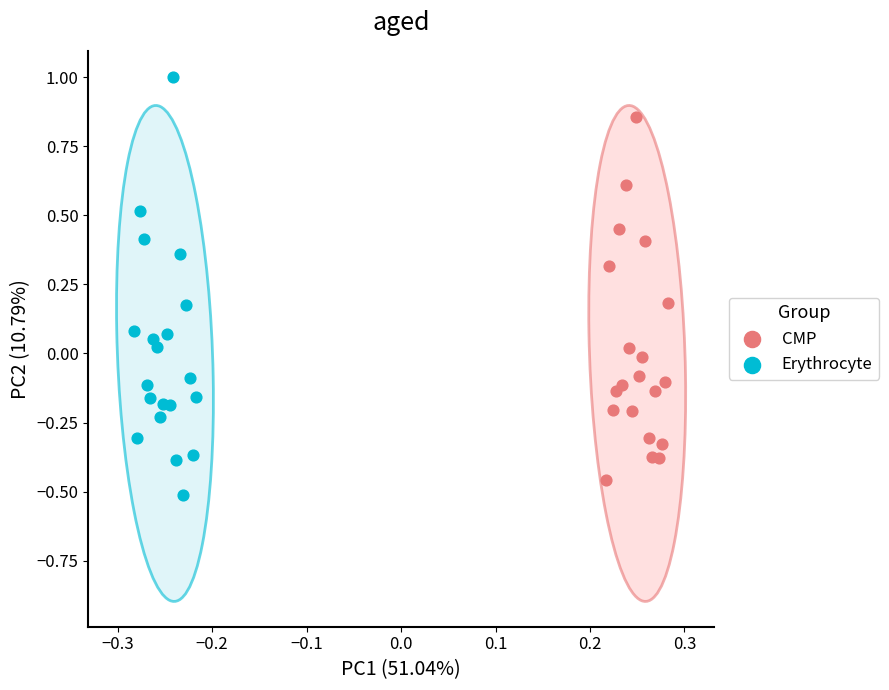

Which series has the largest Y range (max minus min)?

Erythrocyte